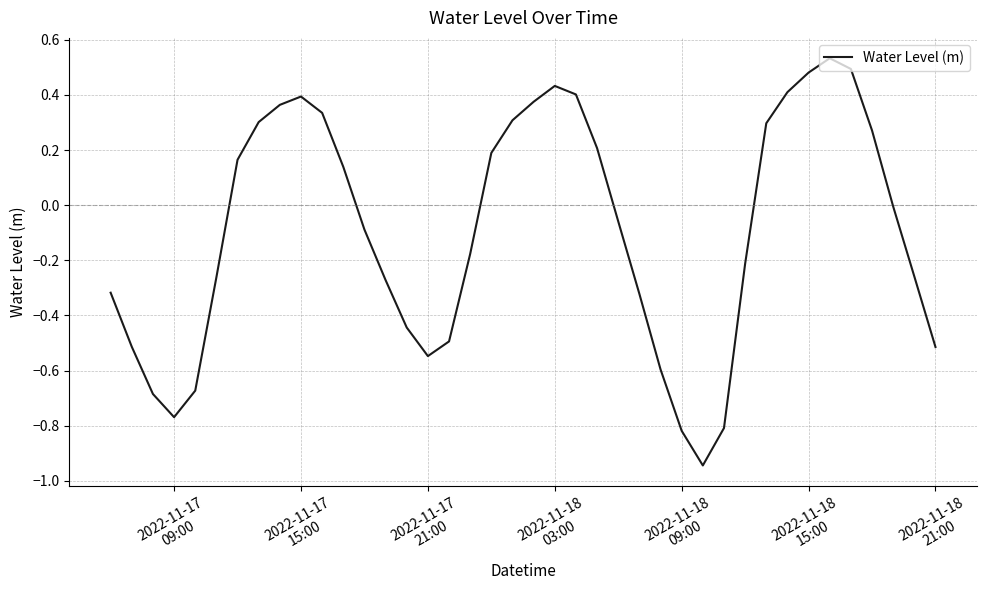

What is the difference between the maximum and minimum values?

1.5